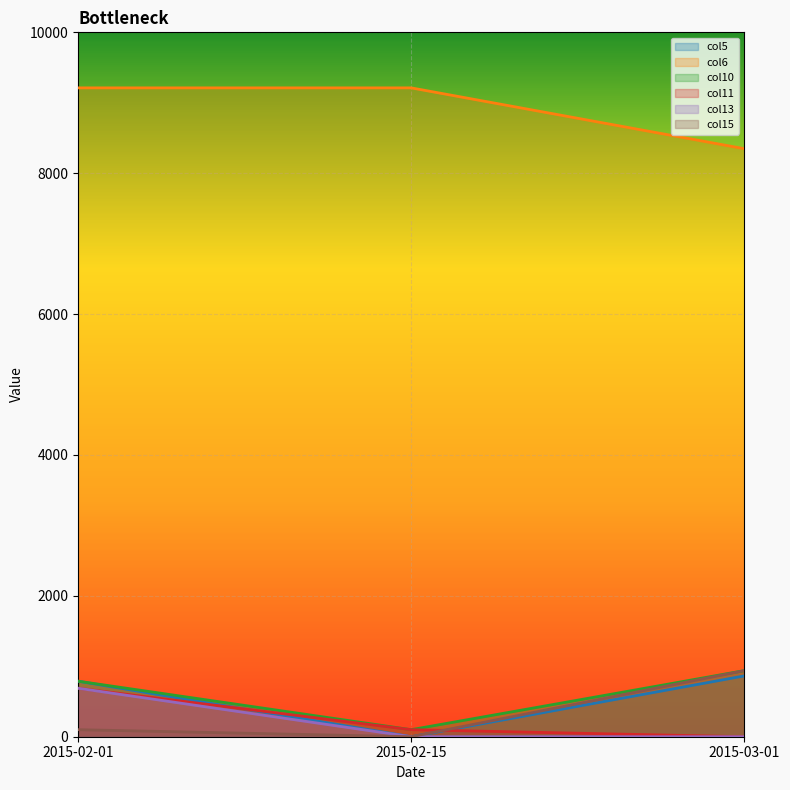

What is the approximate value of col10 at 2015-02-01?

788.5